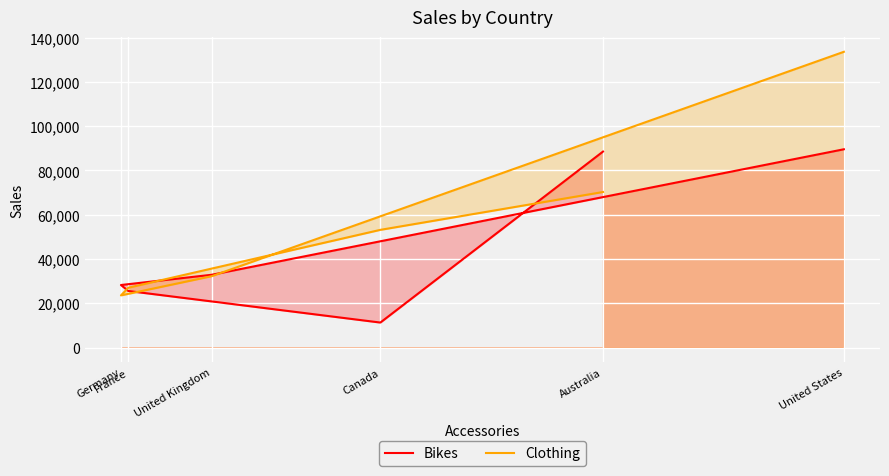

What is the spread (max minus min) of values at United States?

44020